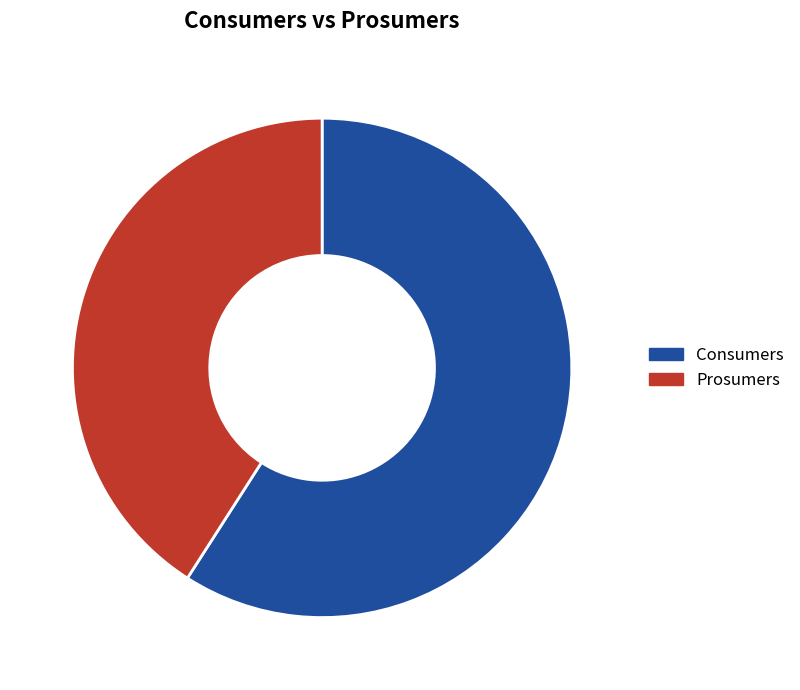

Is there any slice that represents more than half of the pie?

Yes